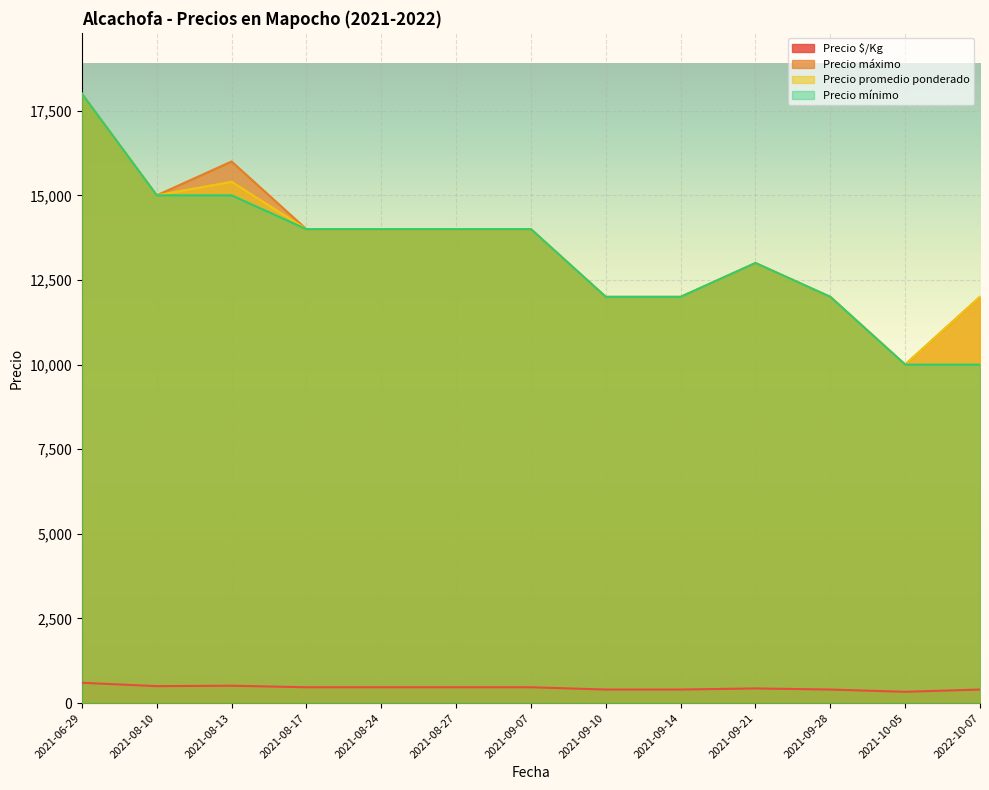

What is the label of the 3rd point from the left?

2021-08-13